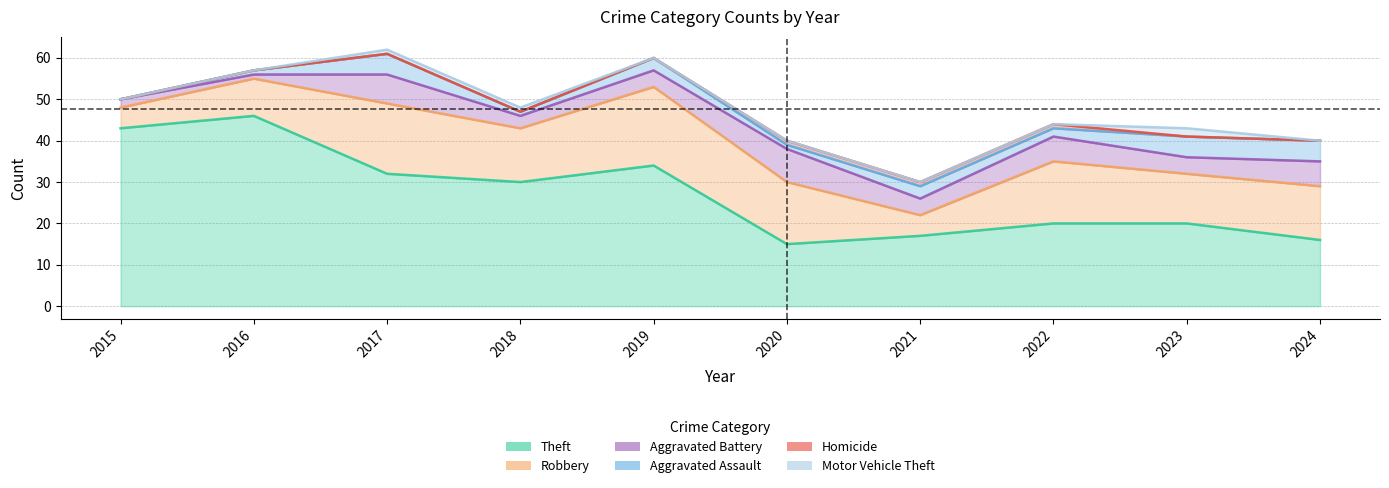

Which label corresponds to the largest value in the chart?

2016